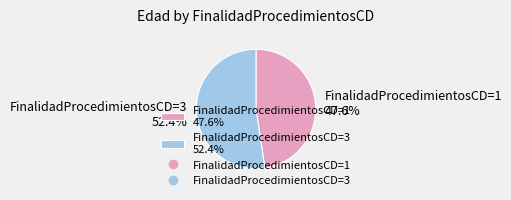

Combined, what portion of the pie is FinalidadProcedimientosCD=1 47.6% and FinalidadProcedimientosCD=3 52.4%?

100.0%